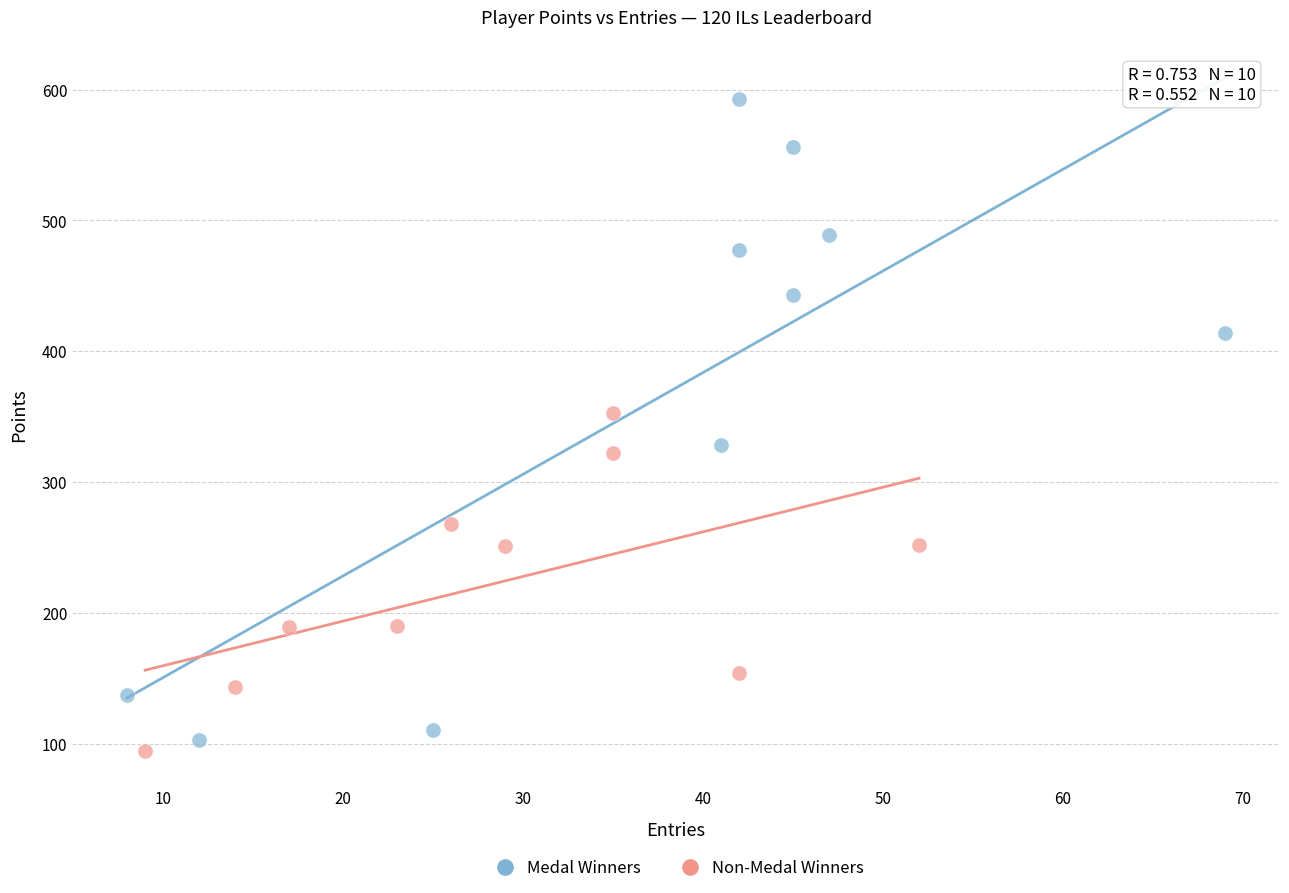

Which series contains the highest Y value?

Medal Winners